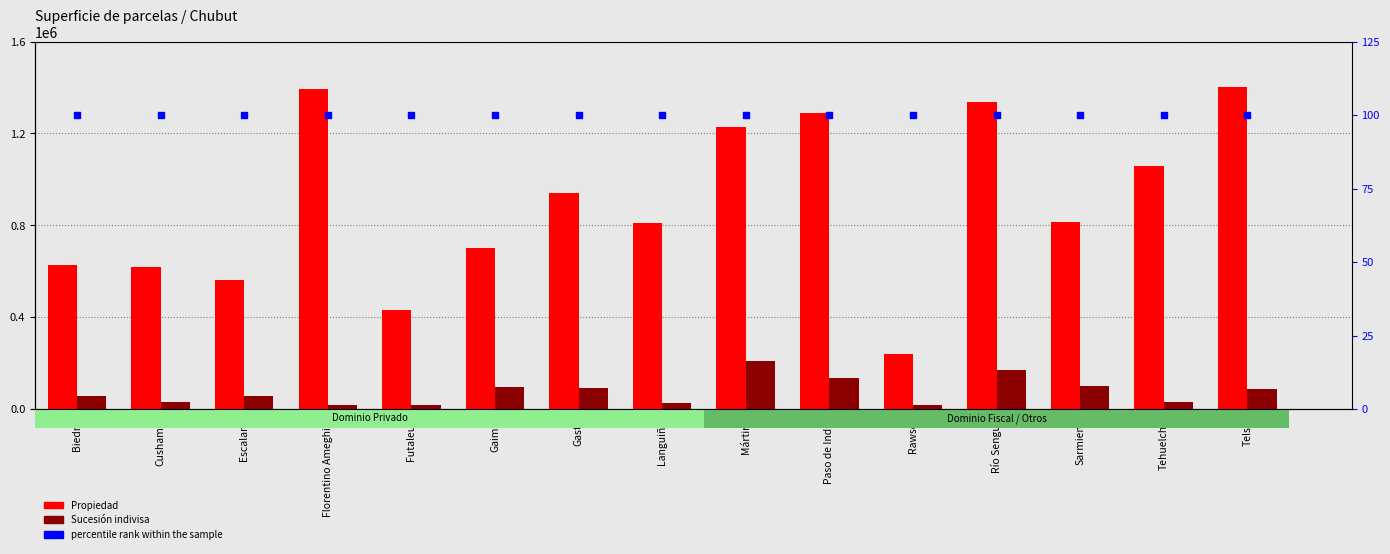

At which category is the sum across all series the highest?

Río Senguer